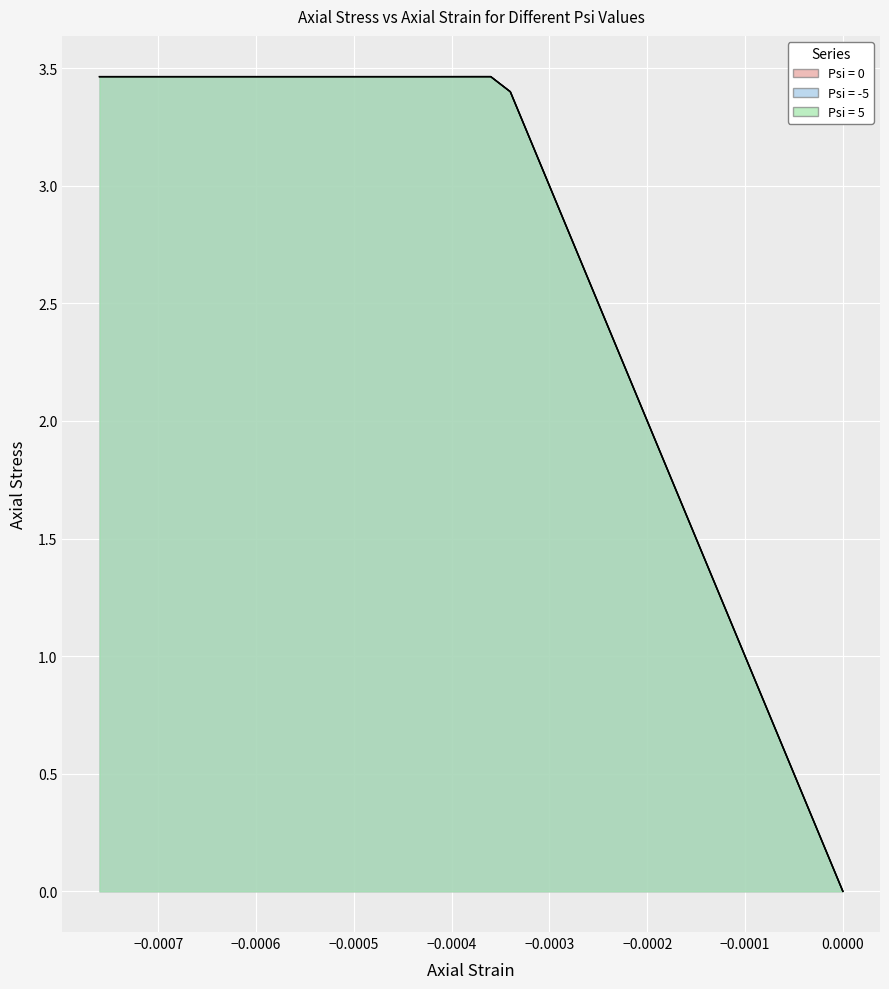

At which label is Psi = 0 closest to 1?

−0.0001